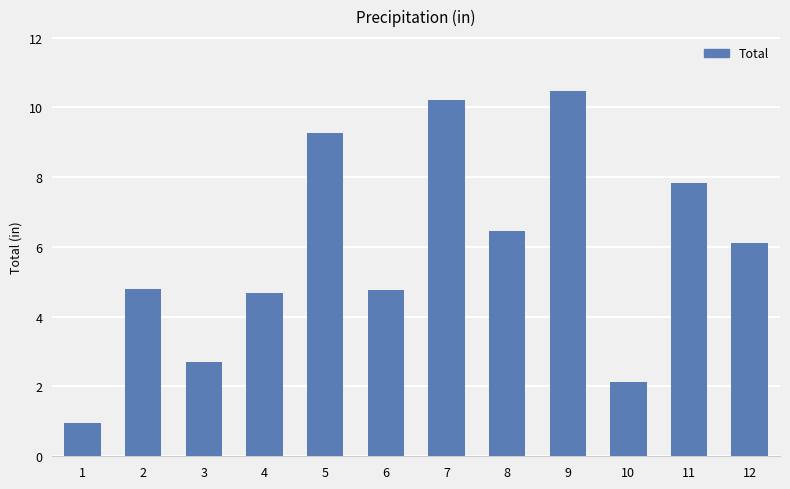

Are the bars grouped side by side (vs. stacked)?

No